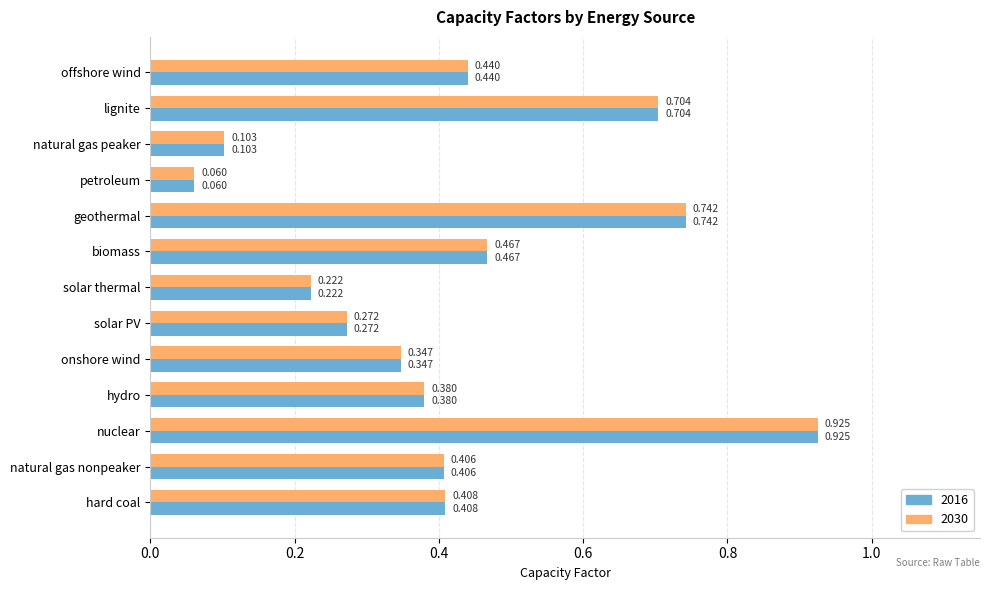

How many distinct data groups are displayed?

2